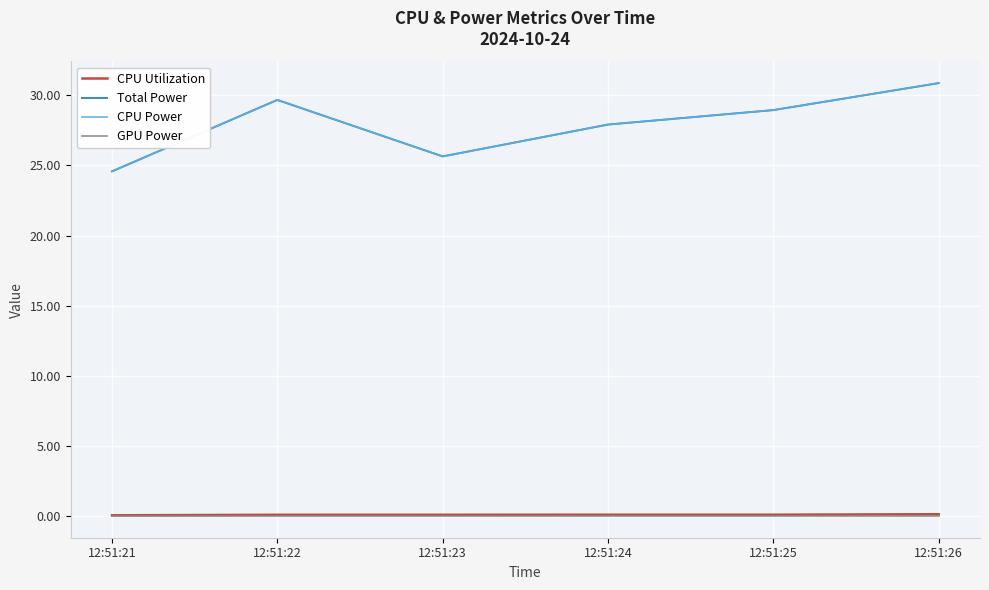

What is the sum of the CPU Utilization values at 12:51:23 and 12:51:22?

0.2